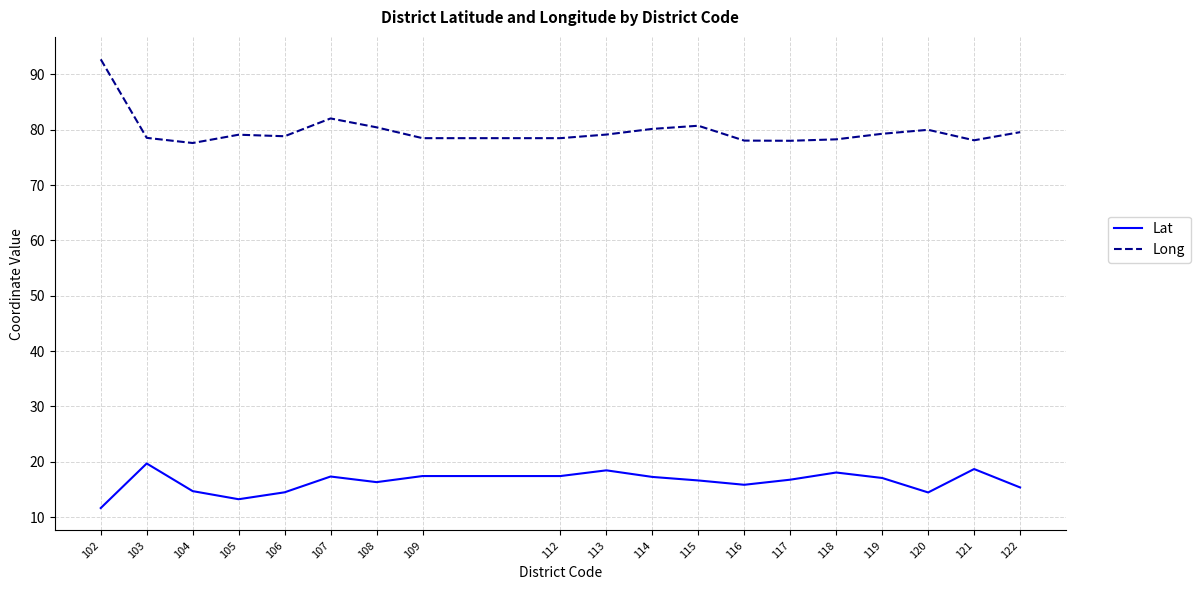

True or false: Long and Lat intersect in this chart.

False